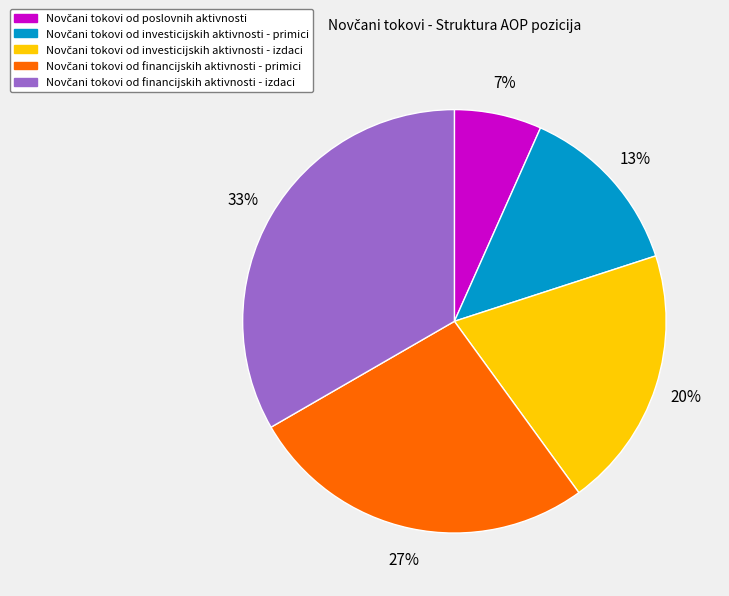

Is there a majority slice in this chart?

No